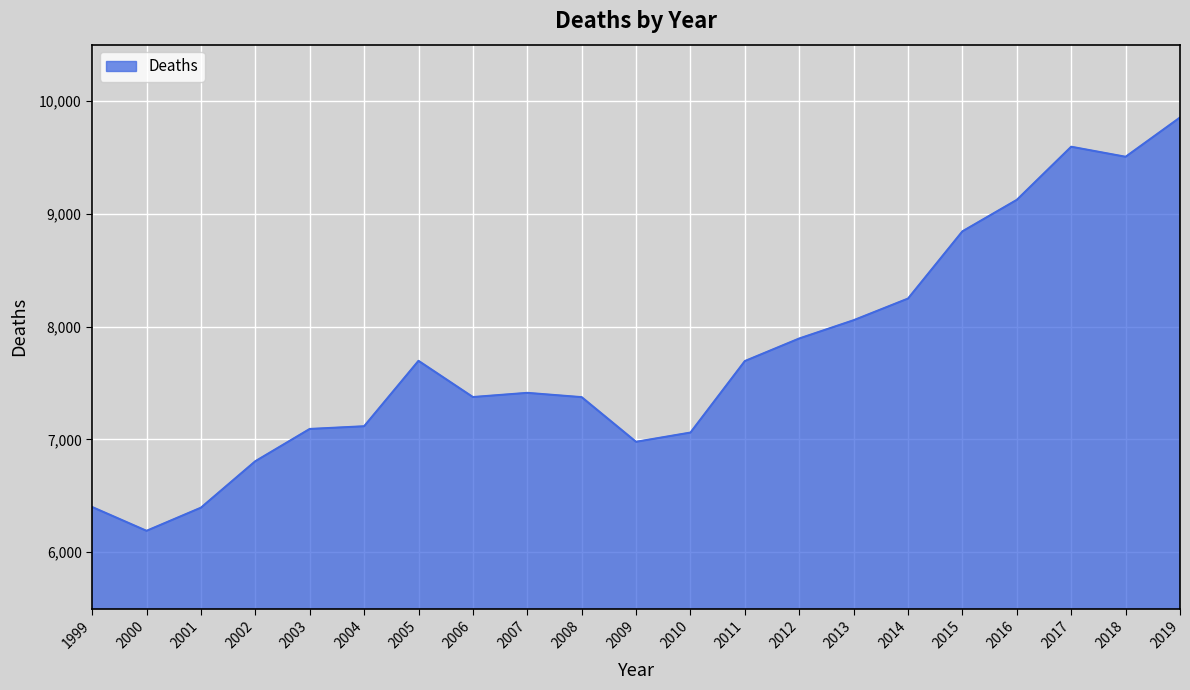

What is the average value?

7749